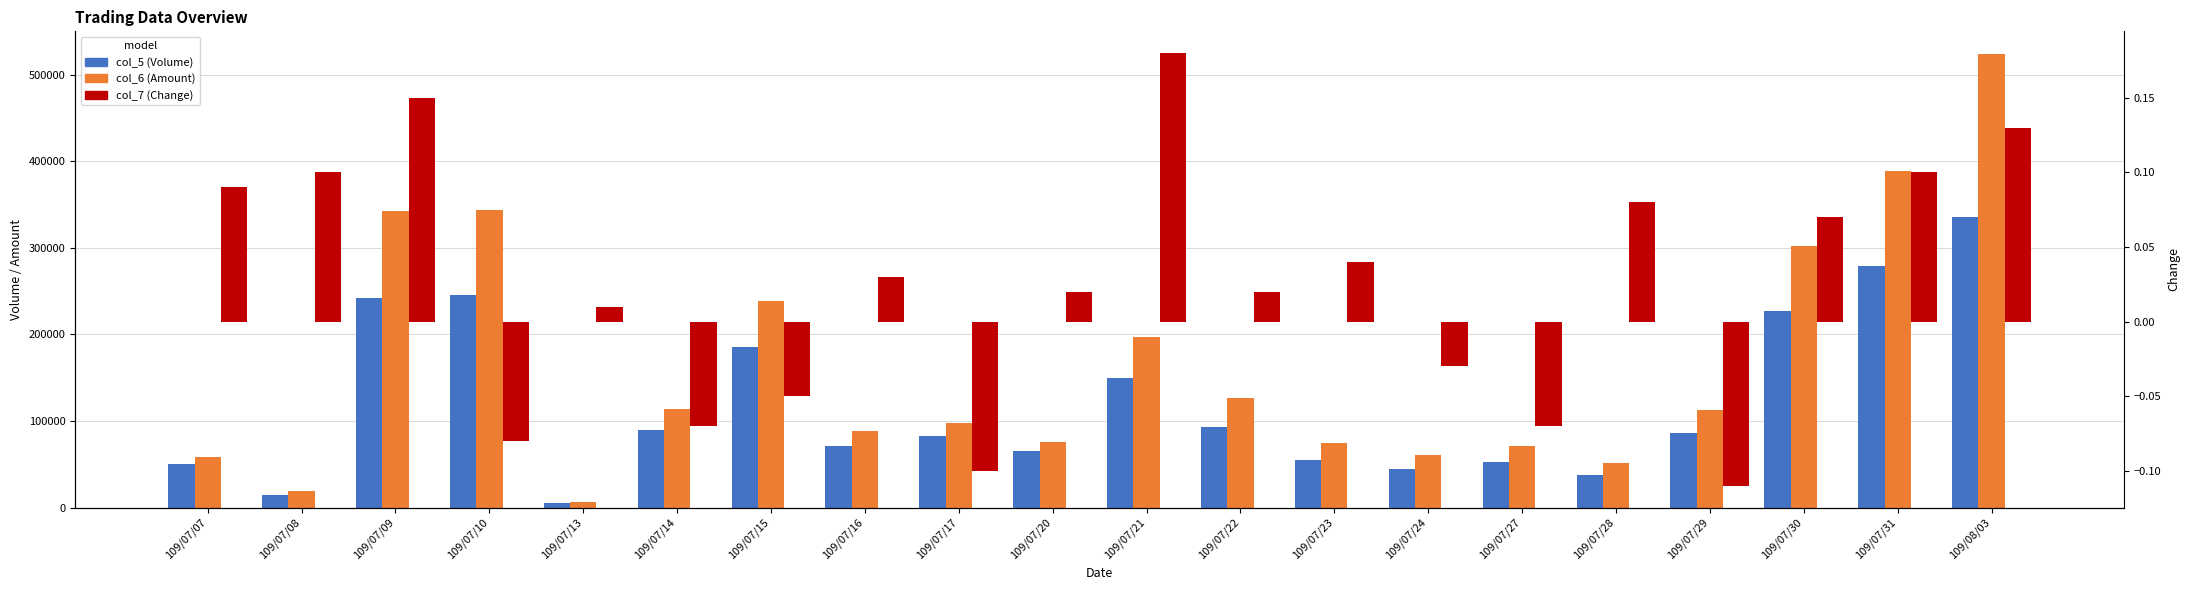

List the series in order of their overall mean, lowest first.

col_7 (Change), col_5 (Volume), col_6 (Amount)